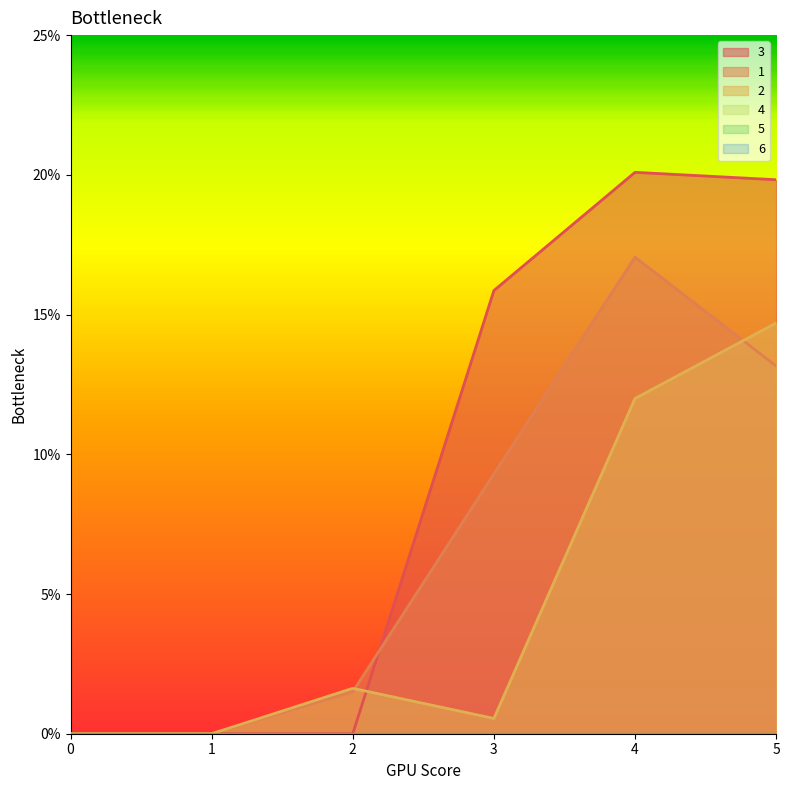

At which category is the sum across all series the highest?

4